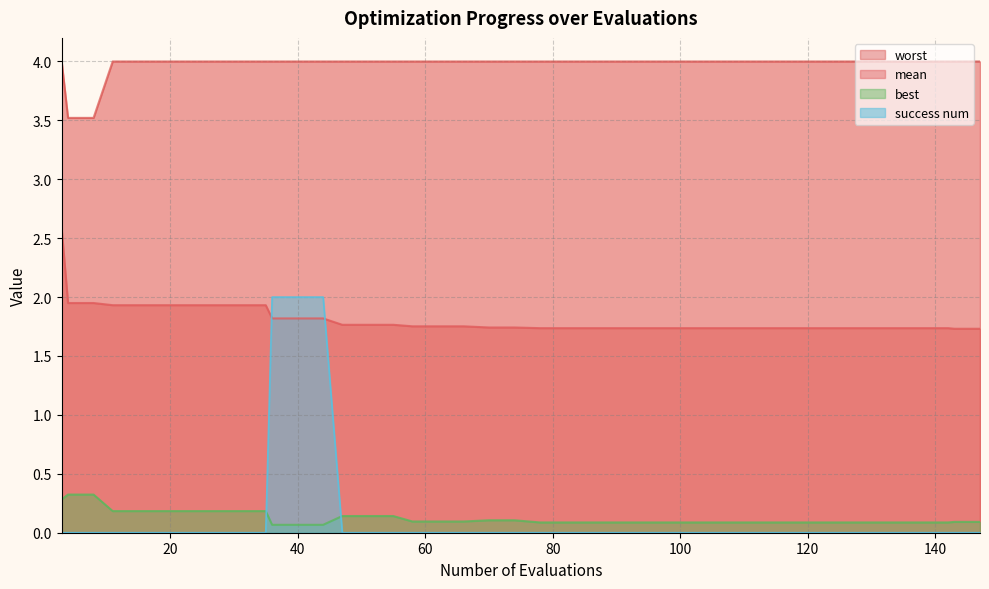

How many categories are shown in the chart?

40